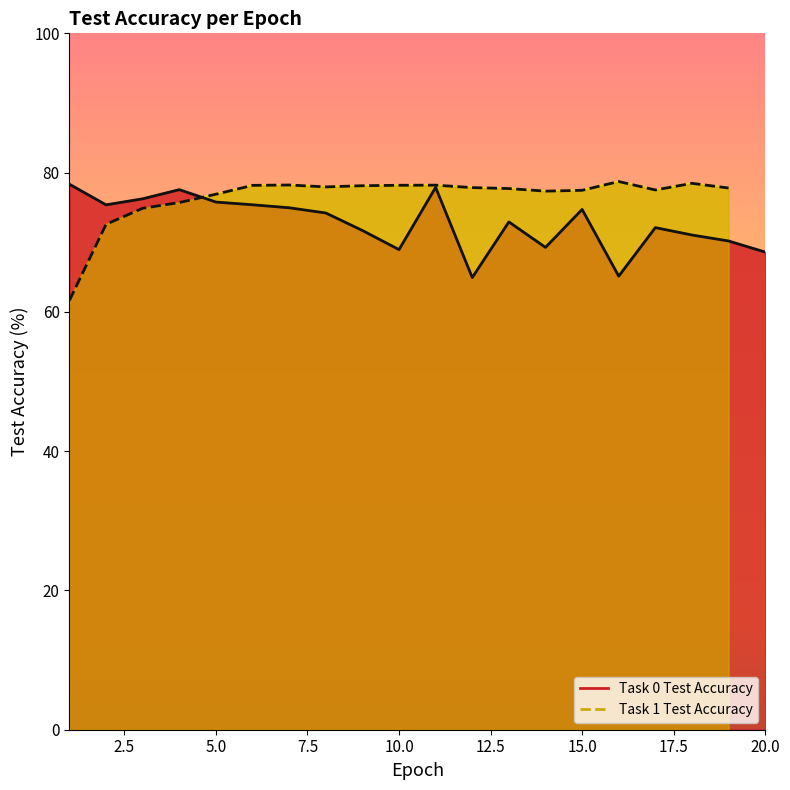

Rank the categories by value from highest to lowest.

1, 11, 4, 3, 5, 6, 2, 7, 15, 8, 13, 17, 9, 18, 19, 14, 10, 20, 16, 12